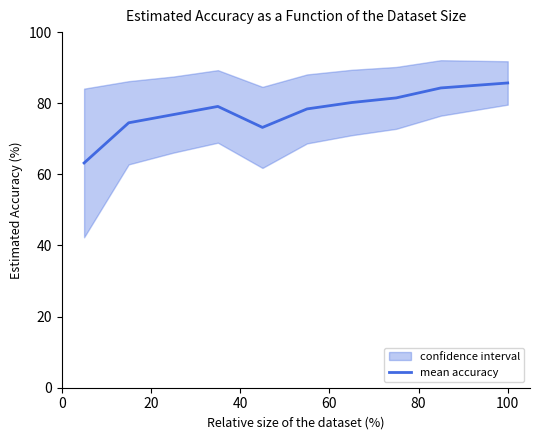

How many values exceed 79?

5